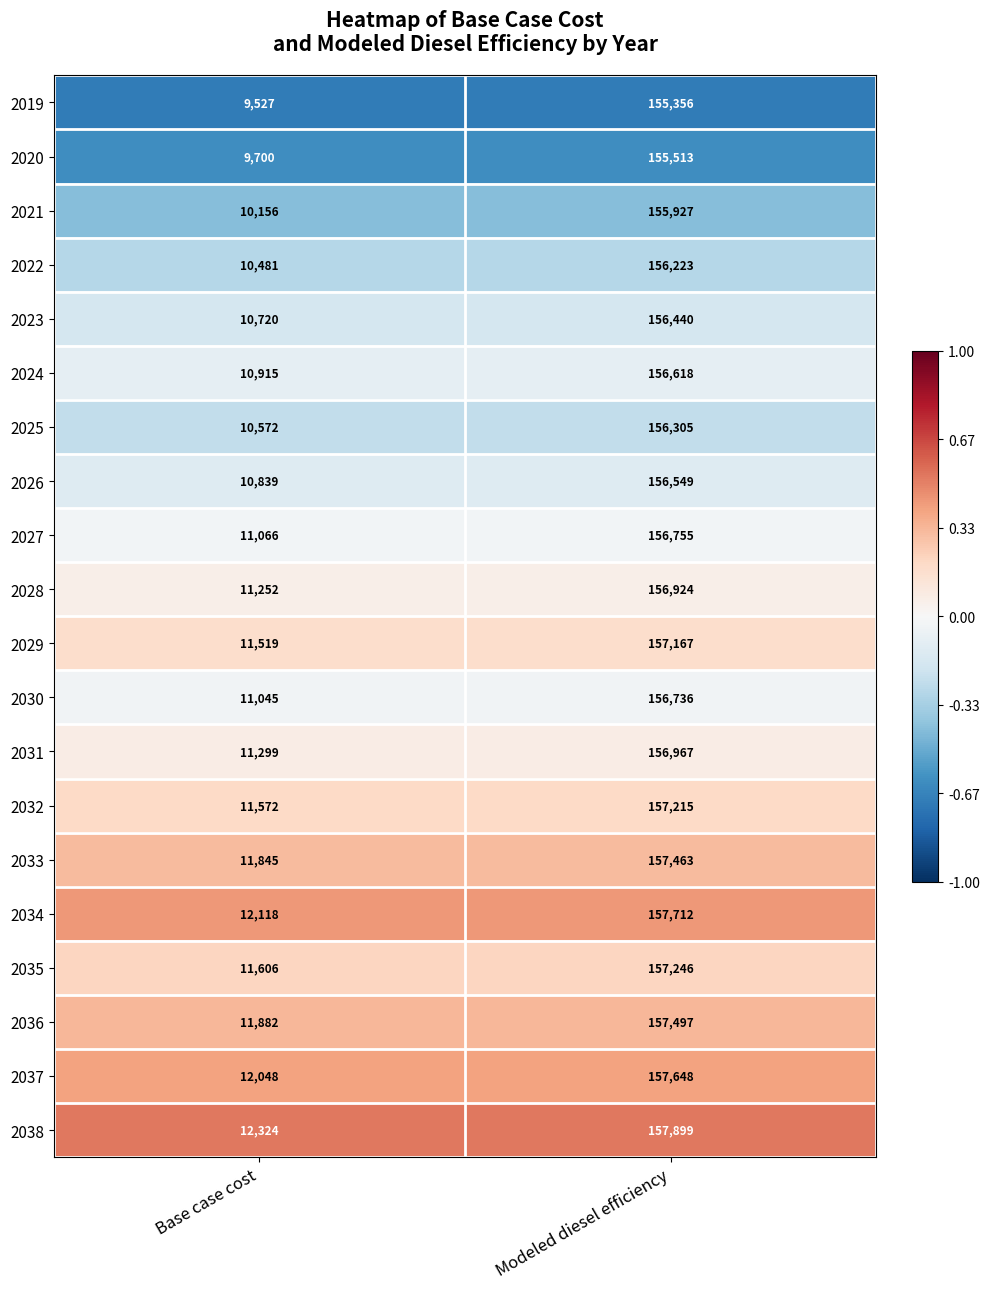

What is the sum of the 2032 values at Modeled diesel efficiency and Base case cost?

168787